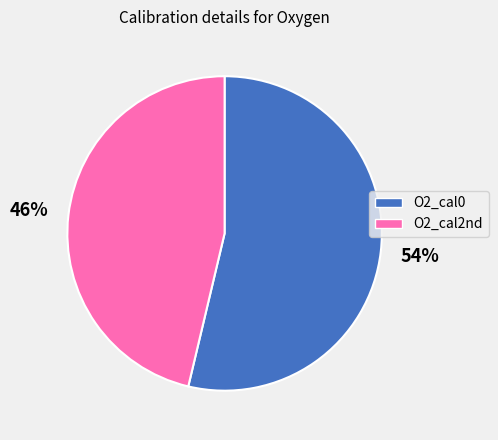

Rank the categories by value from highest to lowest.

O2_cal0, O2_cal2nd